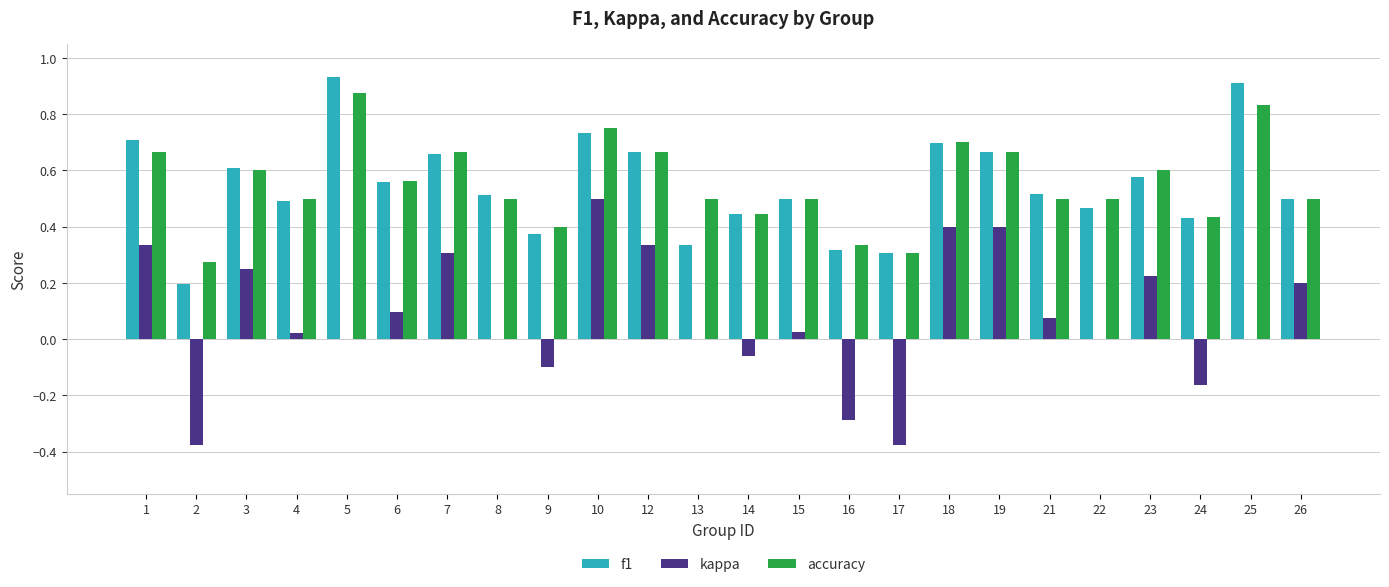

Between 9 and 10, which series saw the biggest shift?

kappa